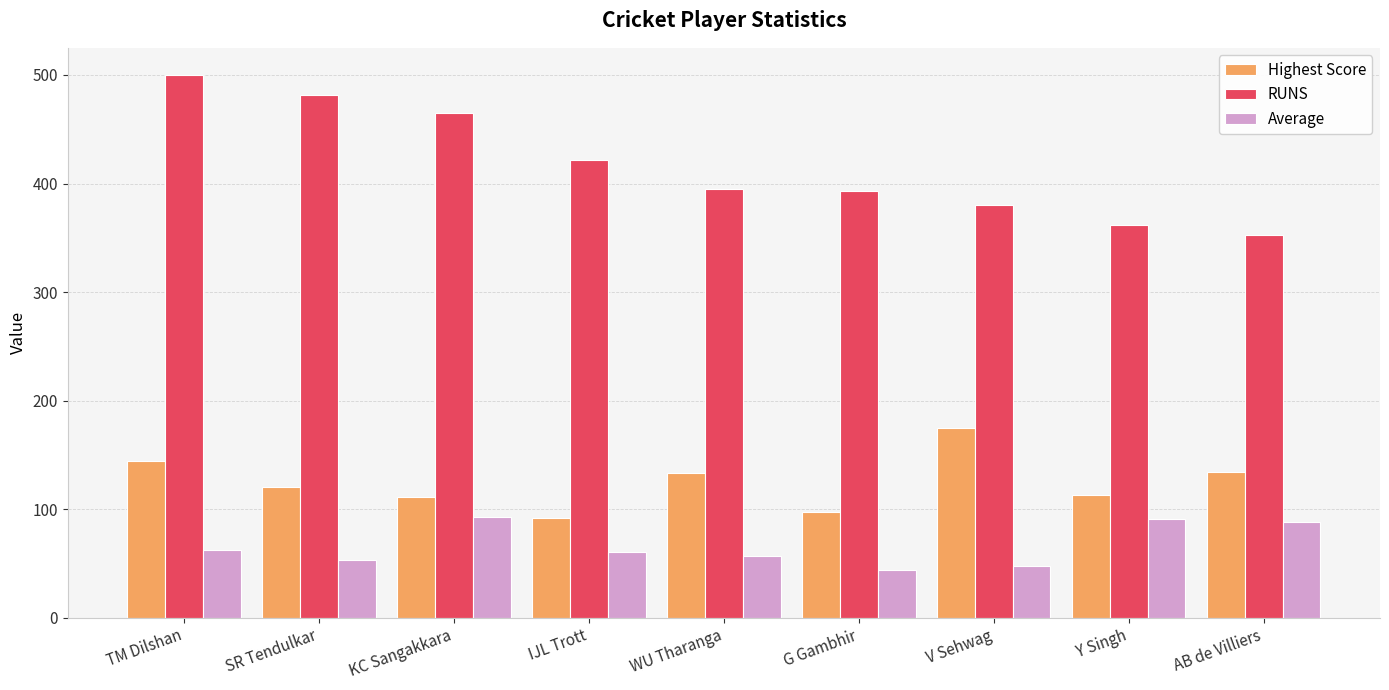

What is the value of the Highest Score bar at the 8th from the left?

113.0